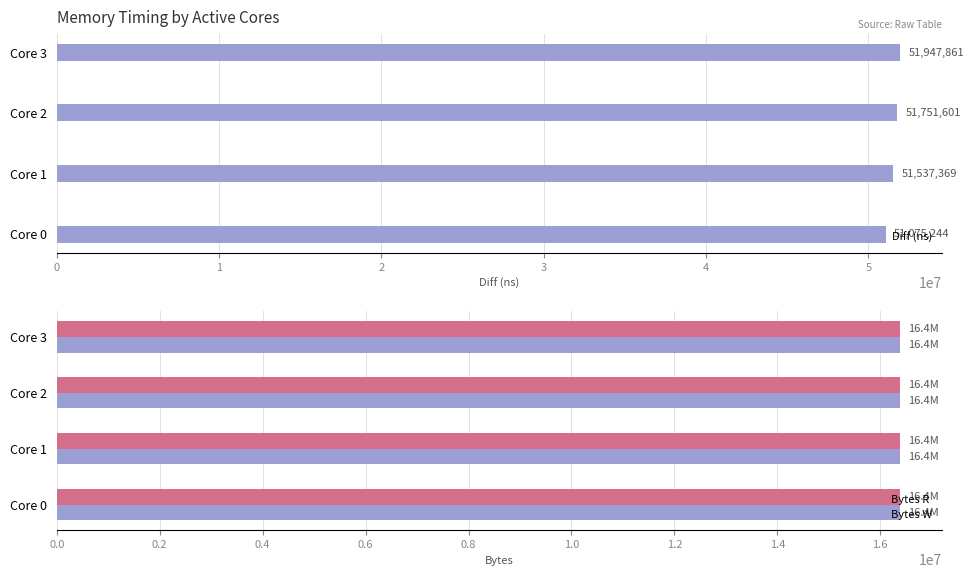

Rank the series by their maximum value, from highest to lowest.

Diff (ns), Bytes R, Bytes W